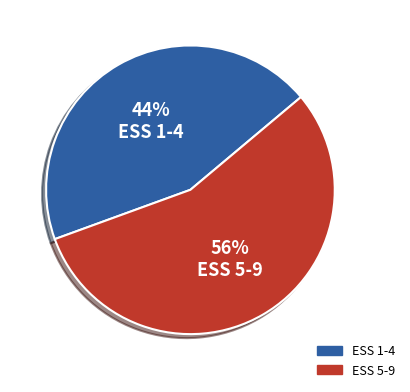

Is ESS 5-9 the majority of the pie?

Yes